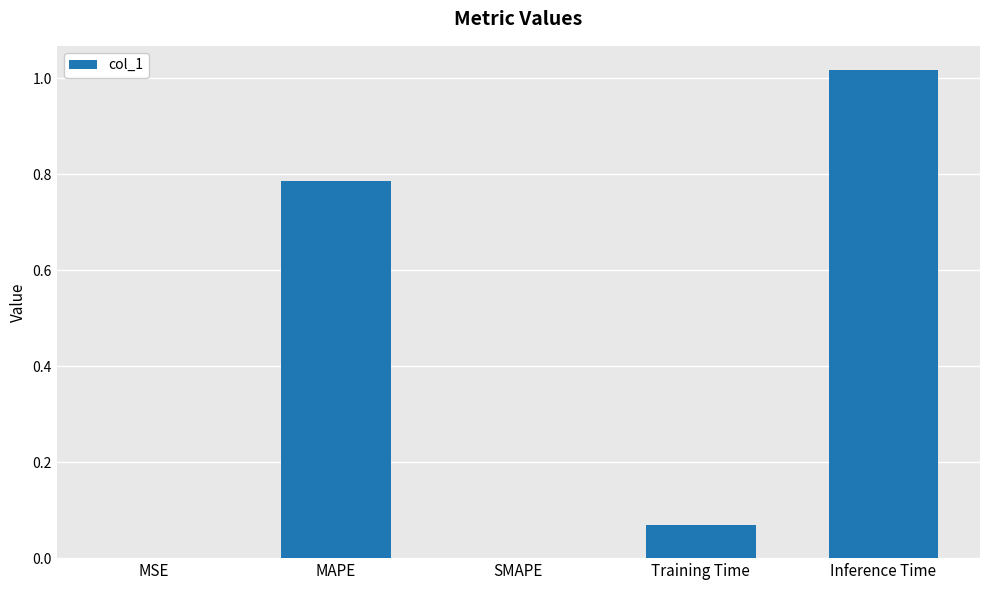

Which label corresponds to the largest value in the chart?

Inference Time